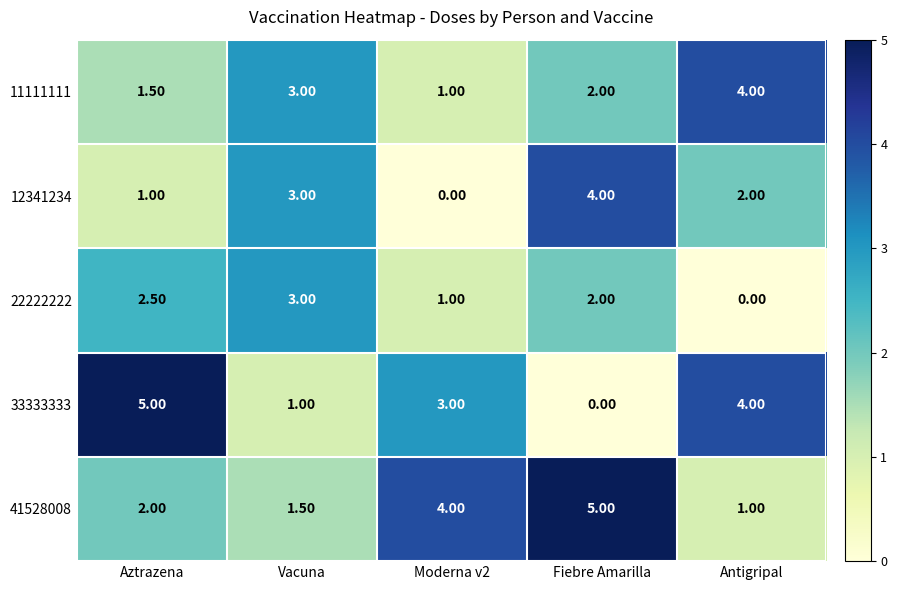

How many data points in 41528008 are less than 2?

2